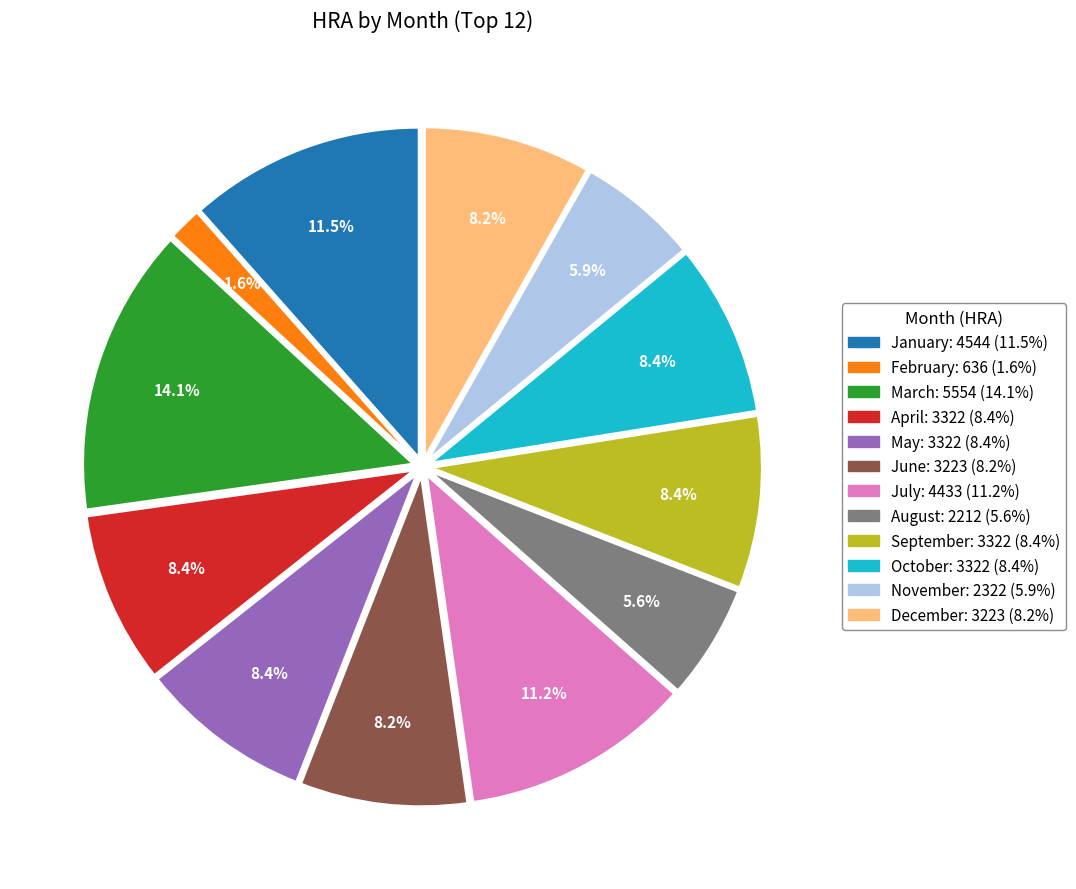

To the nearest percent, what is the difference between the August and June slice percentages?

3%